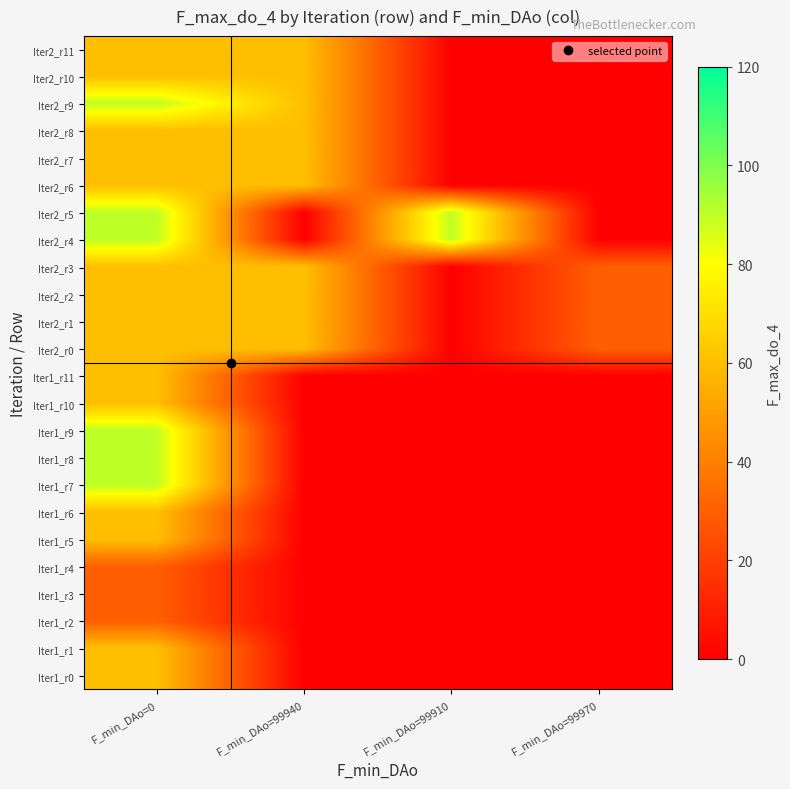

At how many categories does at least one series exceed 71?

2